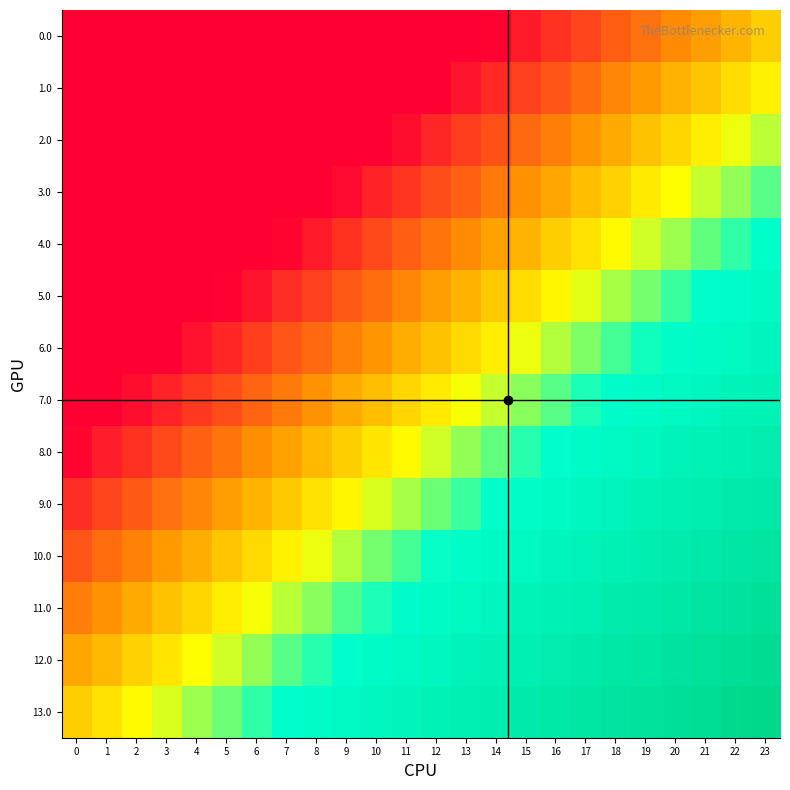

At how many categories does at least one series exceed 0?

23